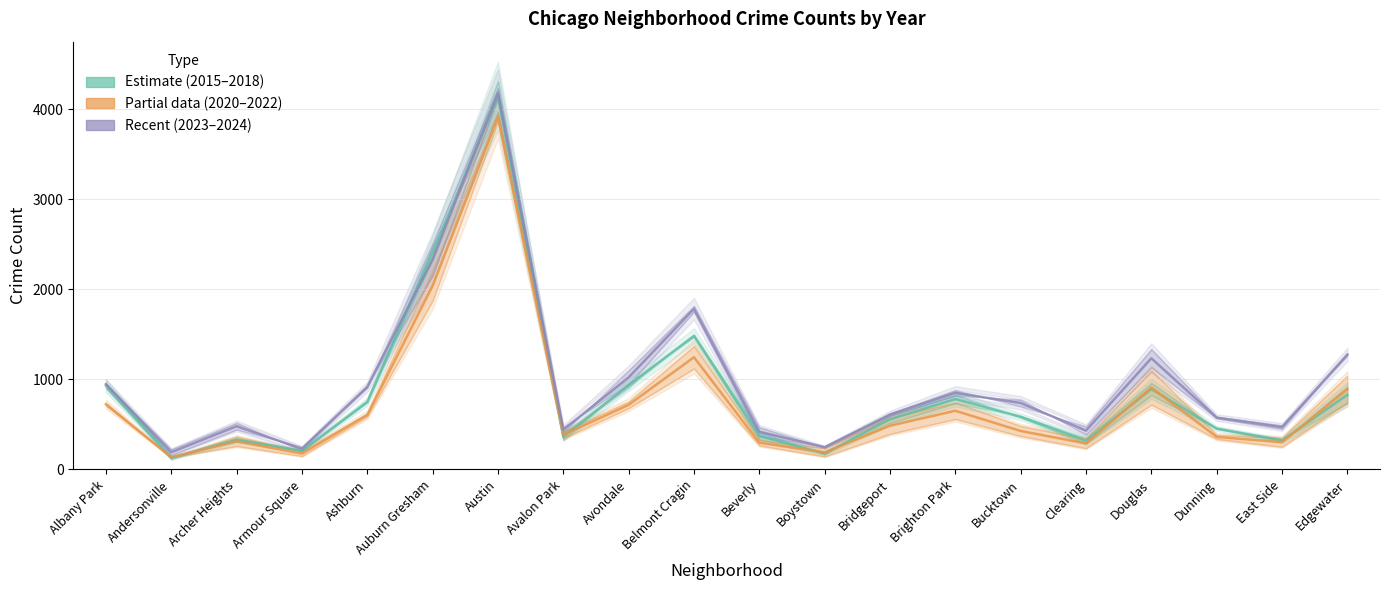

What is the sum of the 2020 values at Auburn Gresham and Edgewater?

3604.0